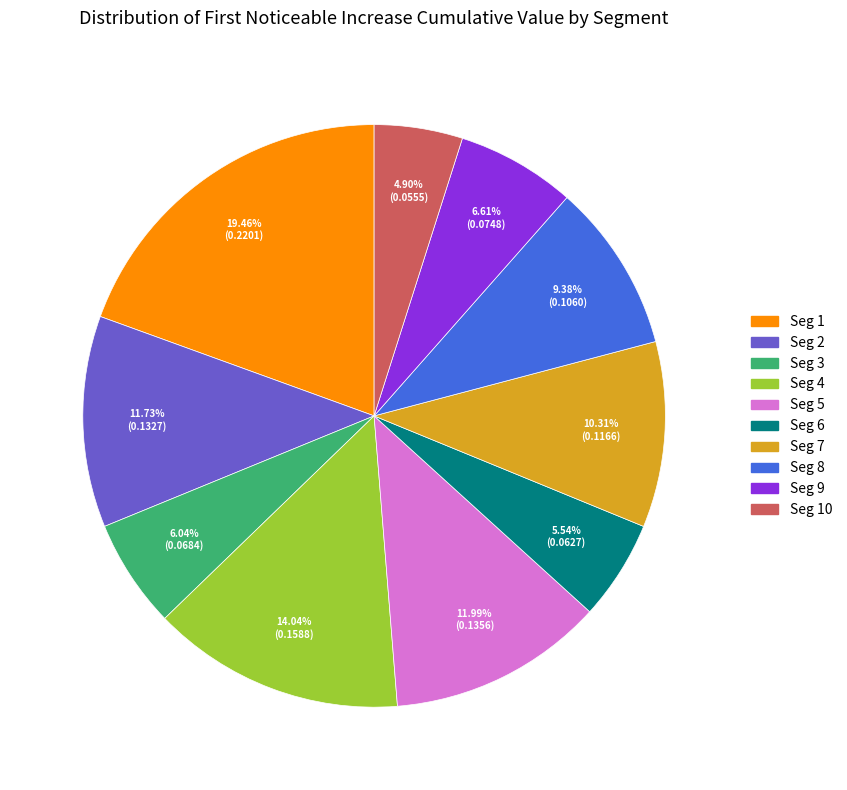

Does any single category account for the majority?

No